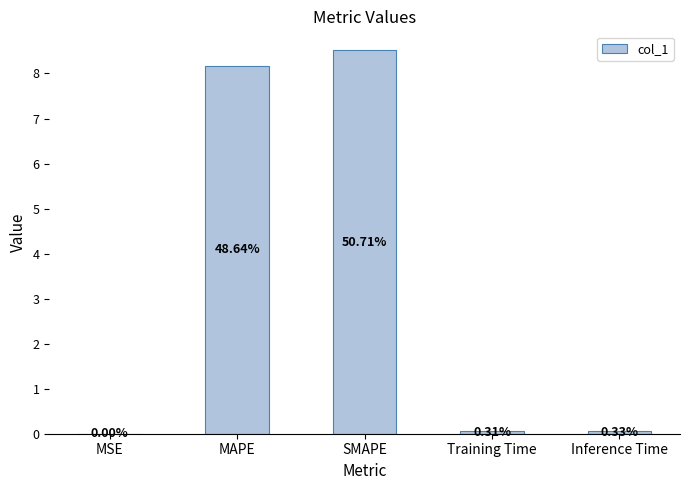

Reading left to right, what are all the values shown in this chart?

MSE=0.0	MAPE=8.2	SMAPE=8.5	Training Time=0.1	Inference Time=0.1